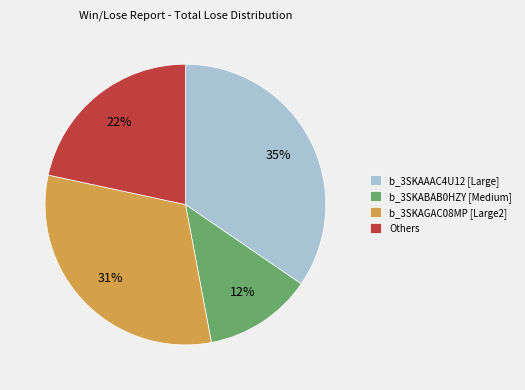

Between b_3SKAAAC4U12 [Large] and b_3SKAGAC08MP [Large2], which is larger?

b_3SKAAAC4U12 [Large]